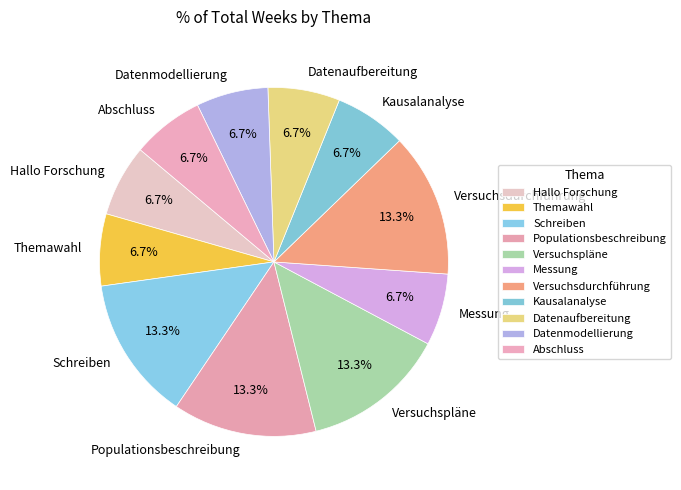

Does any single category account for the majority?

No